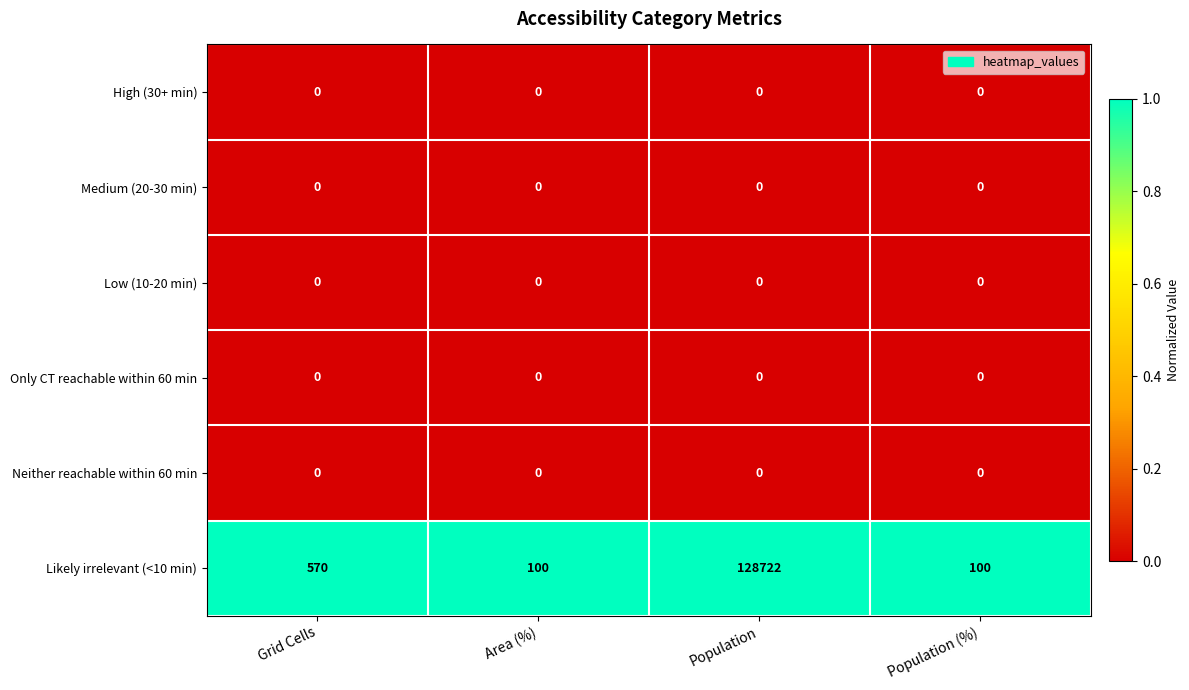

Which series has the largest total across all categories?

Likely irrelevant (<10 min)